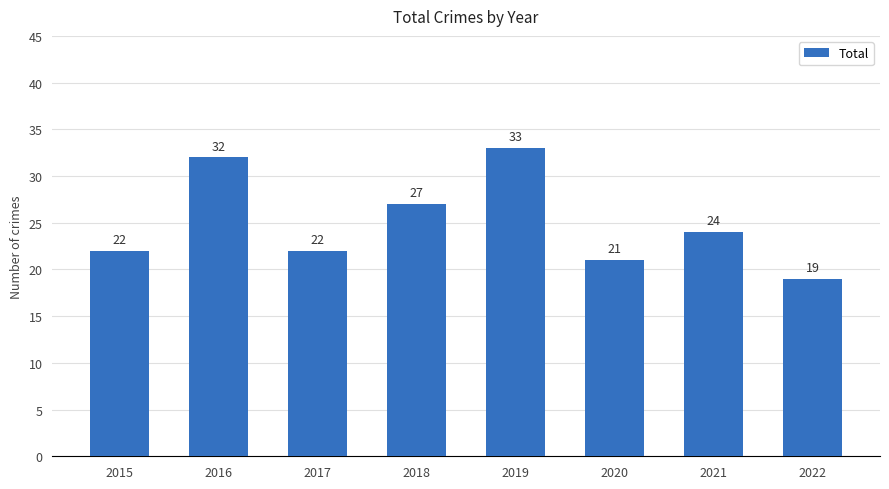

True or false: the data shows 10 at 2021.

False